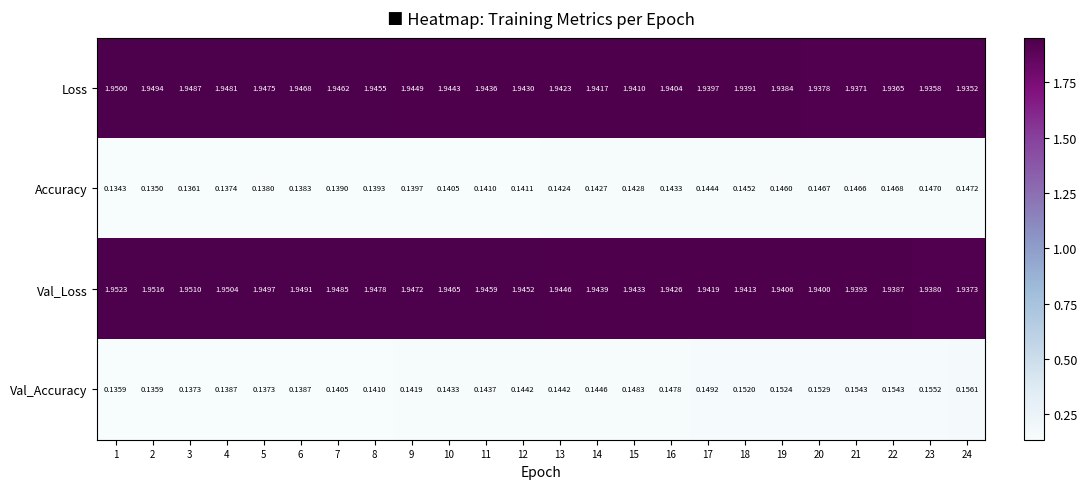

List the series in order of their peak value, lowest first.

Accuracy, Val_Accuracy, Loss, Val_Loss